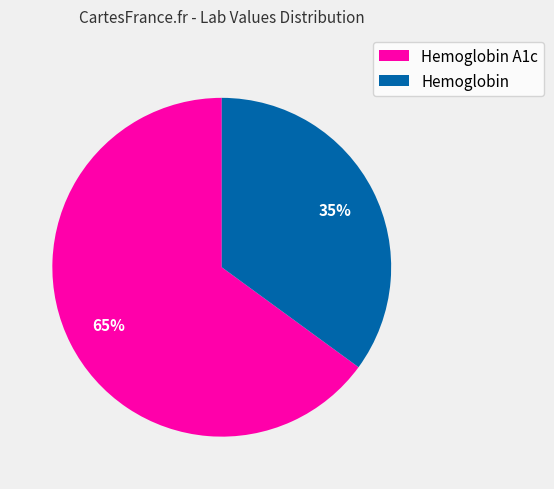

To the nearest percent, what is the difference between the largest and smallest slice percentages?

30%